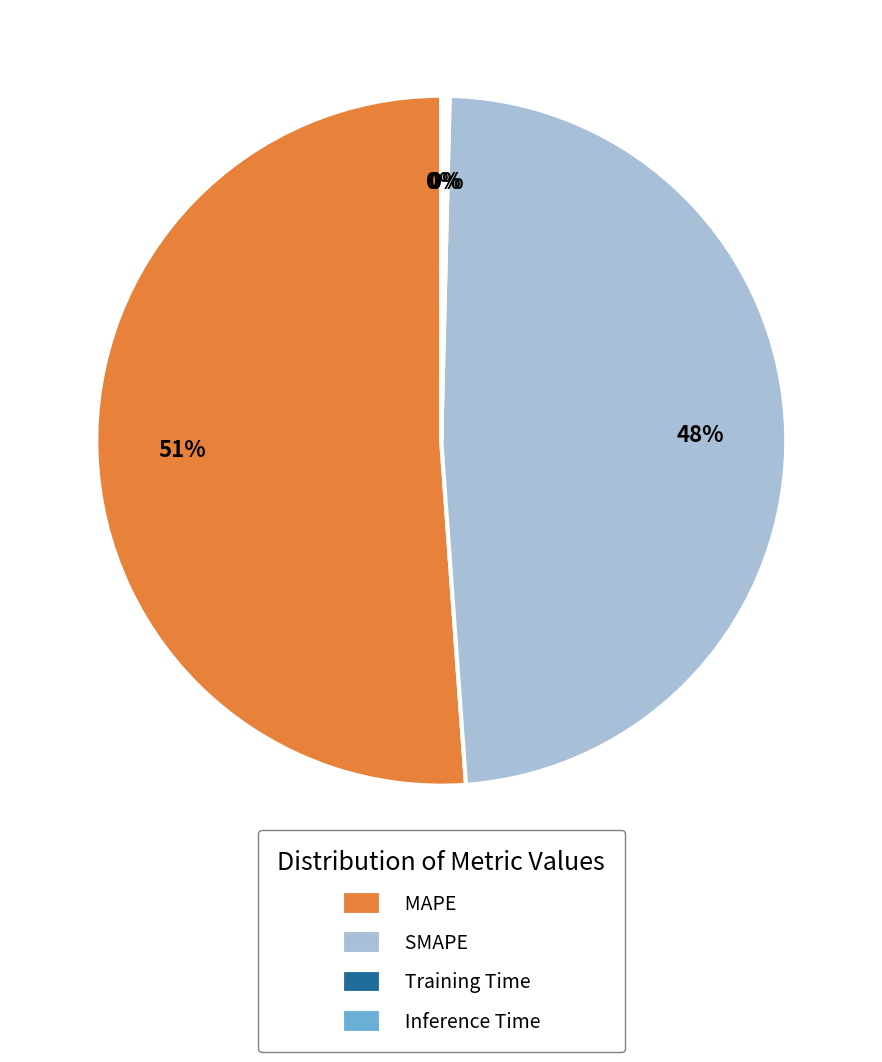

Does MAPE represent more than half of the total?

Yes